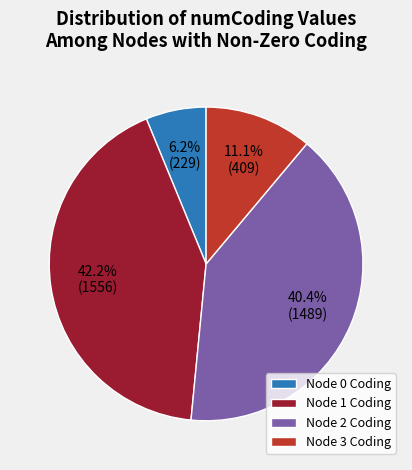

Approximately how many times larger is the value at Node 1 Coding compared to Node 2 Coding?

1.0